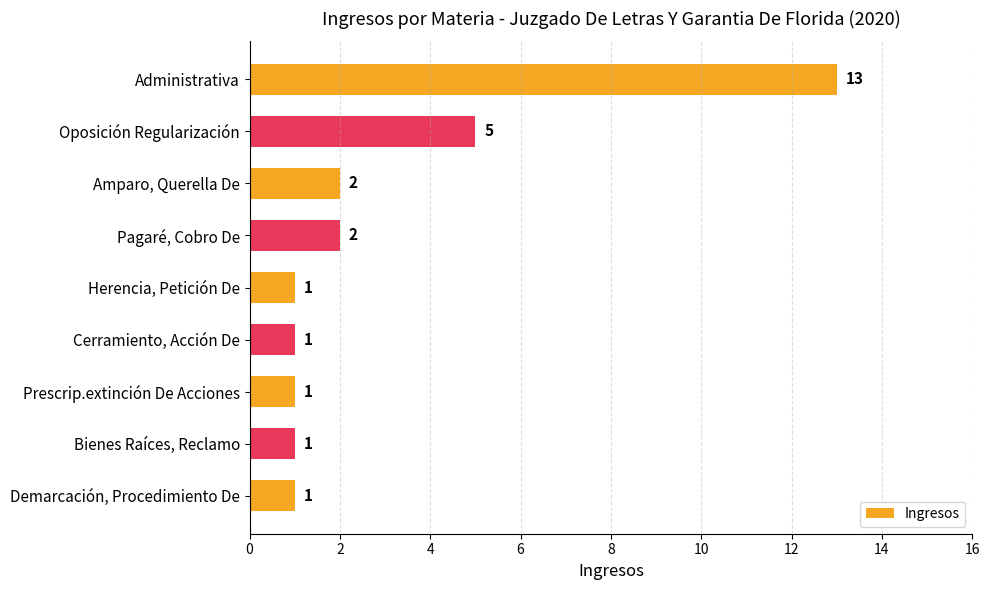

What is the average value?

3